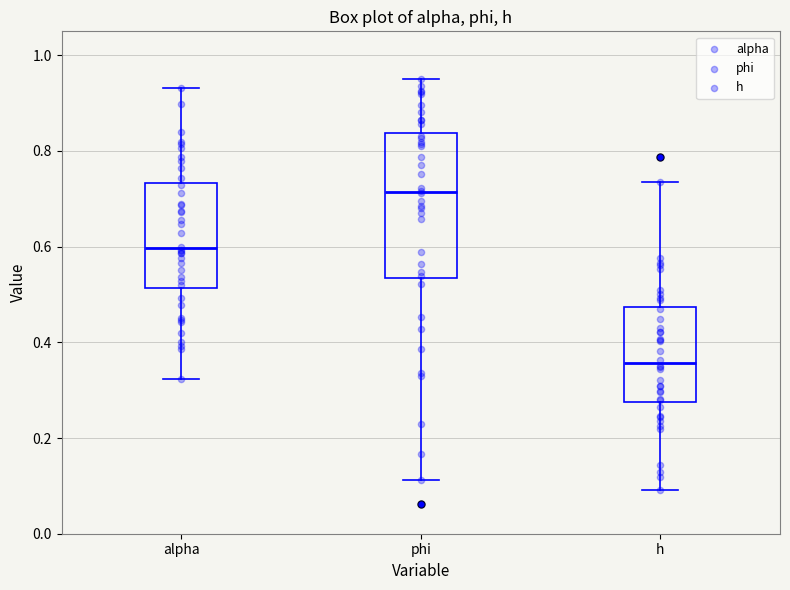

Reading left to right, transcribe this box plot: for each box, give where its median line is, the range the box spans, and where its two whiskers end, as read against the y-axis. The values are not printed on the chart, so give them approximately, as read against the axis.

alpha: median 0.60, box 0.52 to 0.74, whiskers 0.32 to 0.94
phi: median 0.72, box 0.54 to 0.84, whiskers 0.12 to 0.96
h: median 0.36, box 0.28 to 0.48, whiskers 0.10 to 0.74